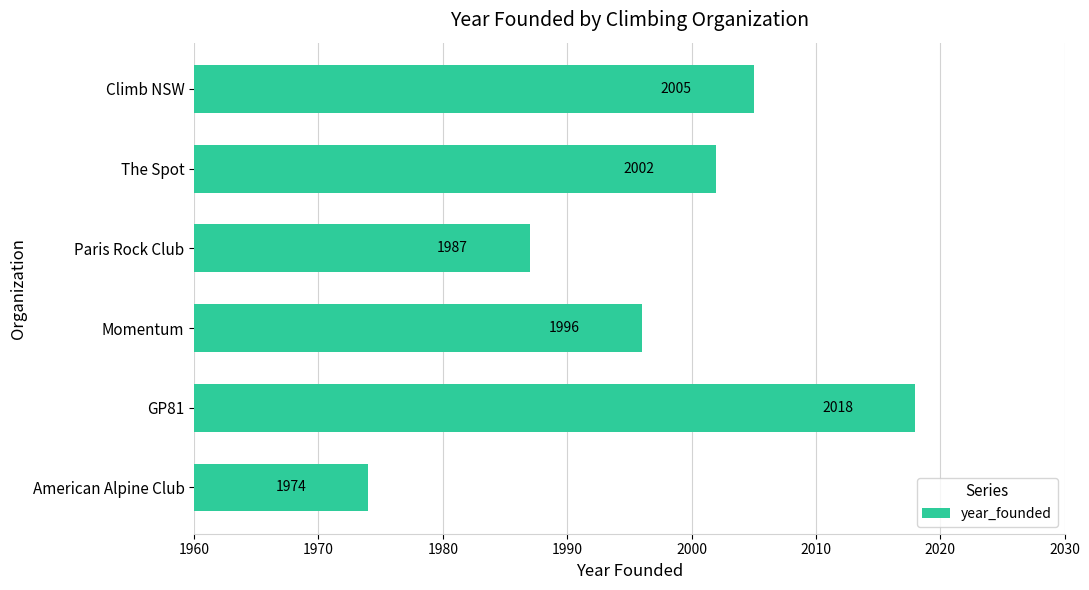

At which label is the value closest to 1996?

Momentum